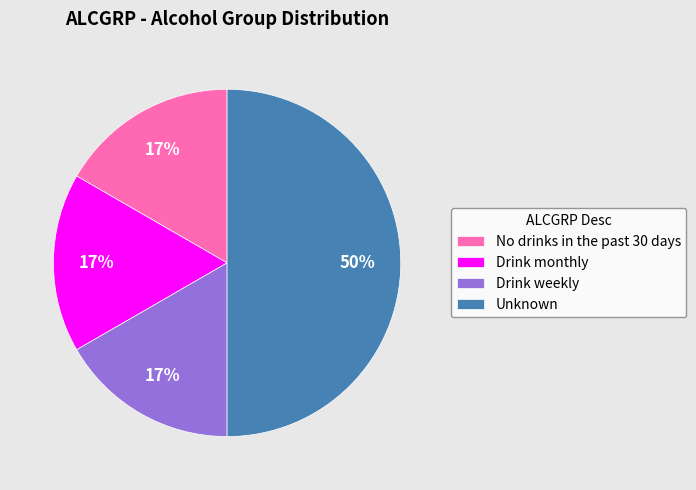

The No drinks in the past 30 days slice represents 23% of the pie. True or false?

False